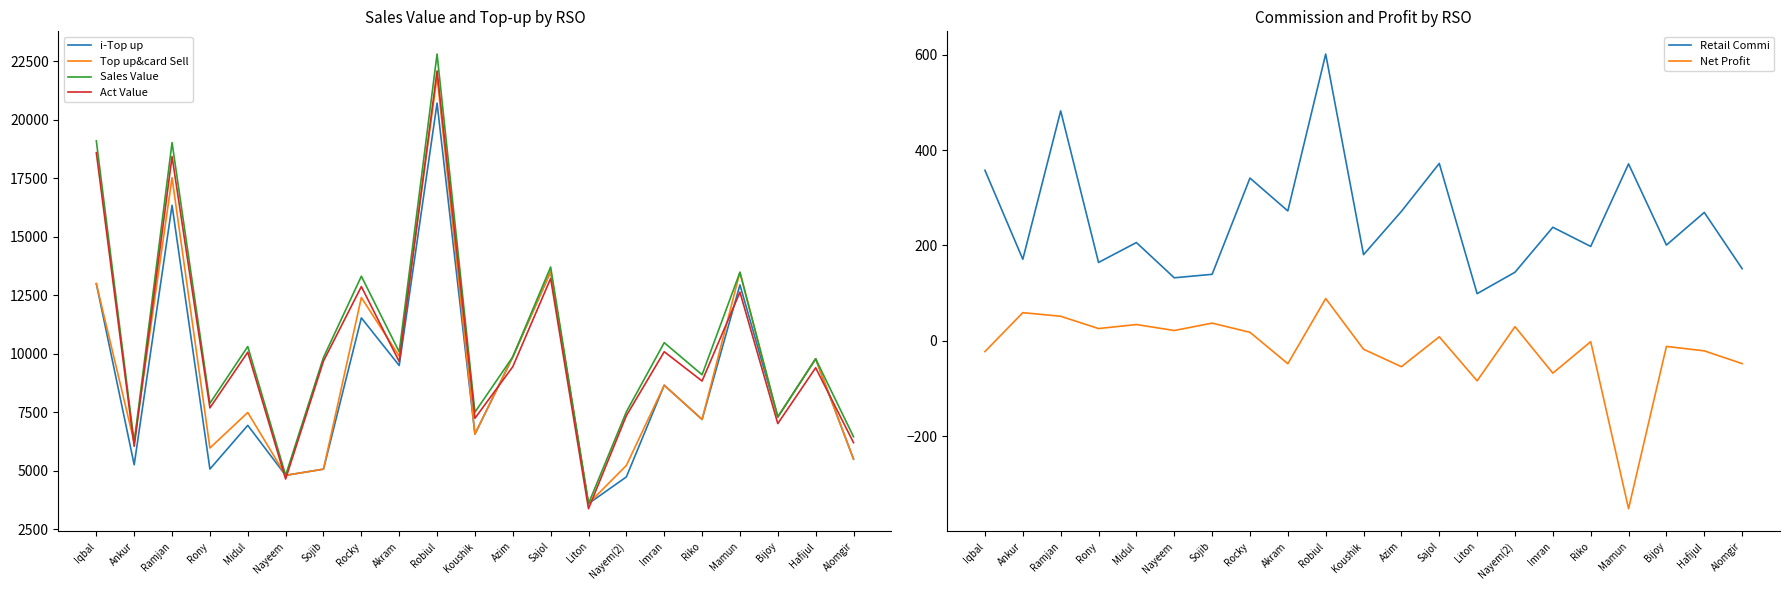

Reading right to left, transcribe all the data shown in this chart.

i-Top up: 5501.0	9788.0	7301.0	12948.0	7196.0	8658.0	4739.0	3597.0	13522.0	9869.0	6569.0	20720.0	9502.0	11537.0	5070.0	4806.0	6943.0	5075.0	16349.0	5258.0	13000.0
Top up&card Sell: 5501.0	9788.0	7301.0	13488.0	7196.0	8658.0	5229.0	3597.0	13522.0	9869.0	6569.0	21860.0	9902.0	12407.0	5070.0	4806.0	7493.0	5975.0	17529.0	6218.0	13000.0
Sales Value: 6456.0	9788.0	7301.0	13488.0	9106.0	10478.0	7521.0	3597.0	13713.0	9869.0	7506.0	22815.0	10084.0	13317.0	9845.0	4806.0	10313.0	7885.0	19030.0	6218.0	19103.0
Act Value: 6204.7	9404.8	7019.2	12637.1	8838.1	10089.9	7357.2	3380.1	13221.1	9449.6	7245.4	22094.8	9669.7	12875.8	9694.6	4649.8	10069.9	7689.7	18433.0	6047.0	18599.5
Retail Commi: 151.3	269.2	200.8	370.9	197.9	238.1	143.8	98.9	371.9	271.4	180.6	601.1	272.3	341.2	139.4	132.2	206.1	164.3	482.0	171.0	357.5
Net Profit: -47.7	-21.0	-11.6	-351.9	-1.6	-67.7	29.7	-83.8	8.5	-54.2	-17.6	88.7	-47.9	17.9	37.2	21.7	34.2	25.8	51.5	59.1	-22.5